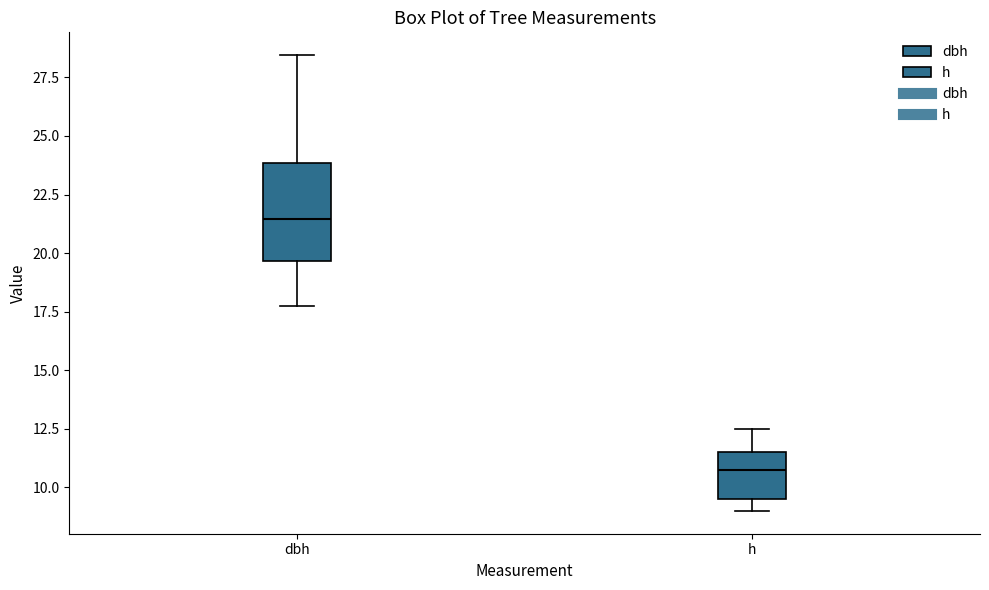

Which box is the tallest, from its lower edge to its upper edge?

dbh